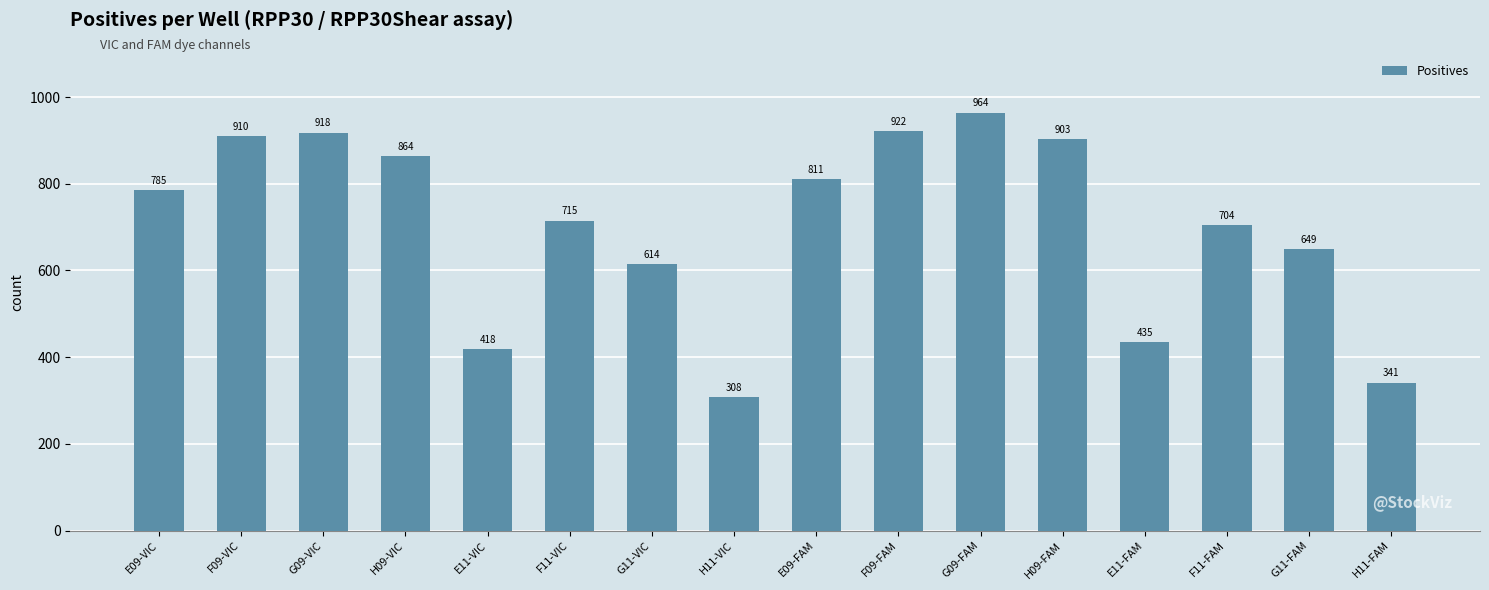

How many data points are less than 785?

8